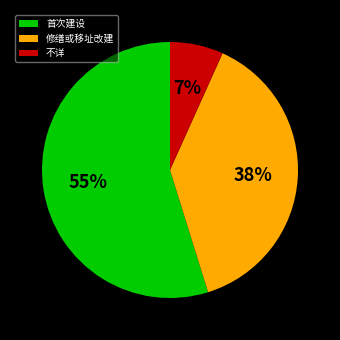

Is 首次建设 the majority of the pie?

Yes